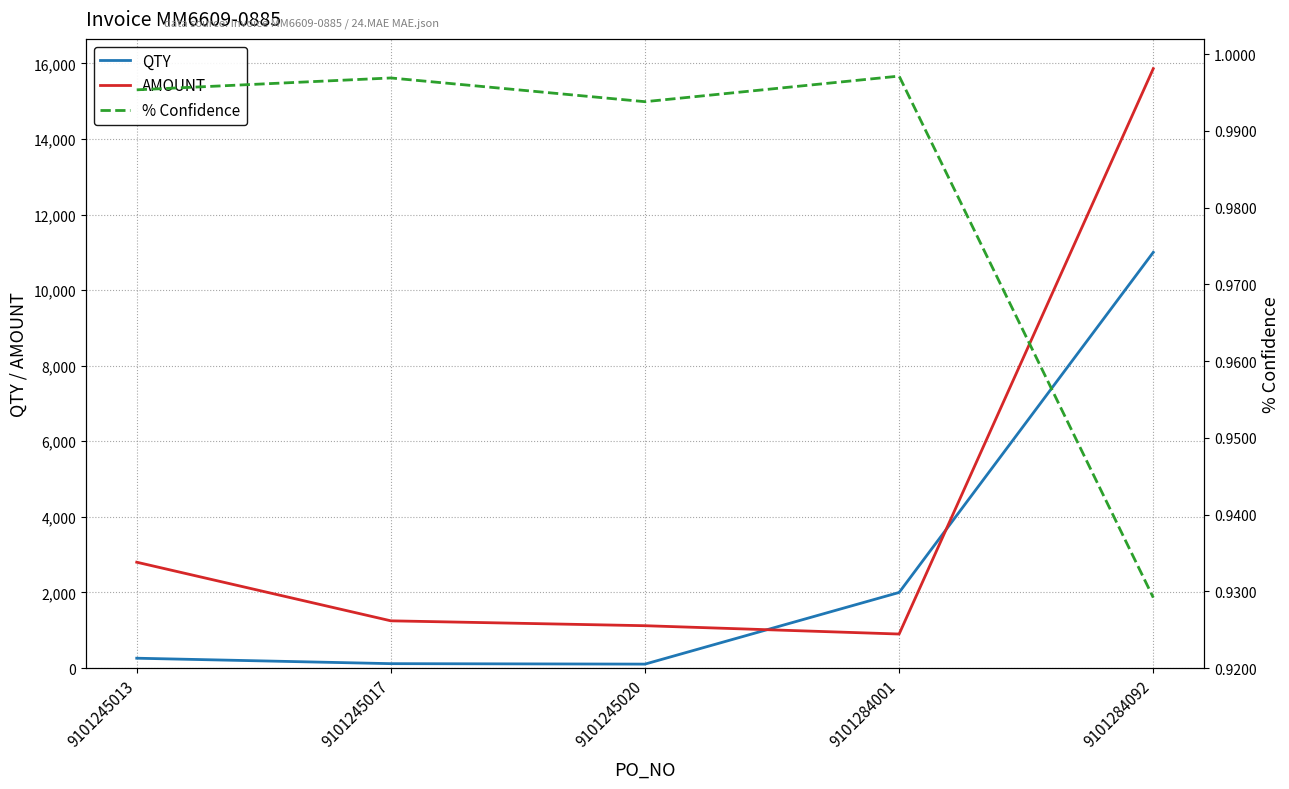

At which label is % Confidence closest to 0?

9101284092